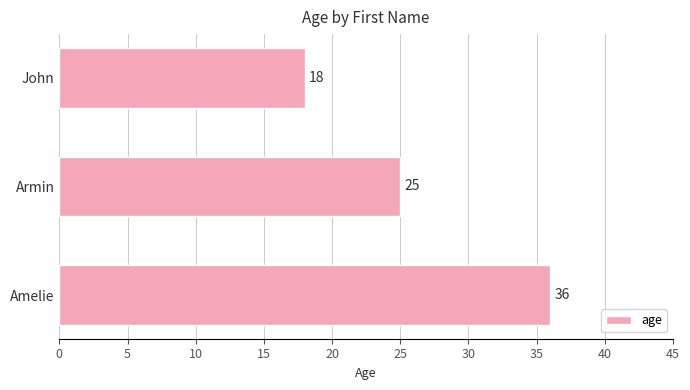

What is the change in value from John to Armin?

+7